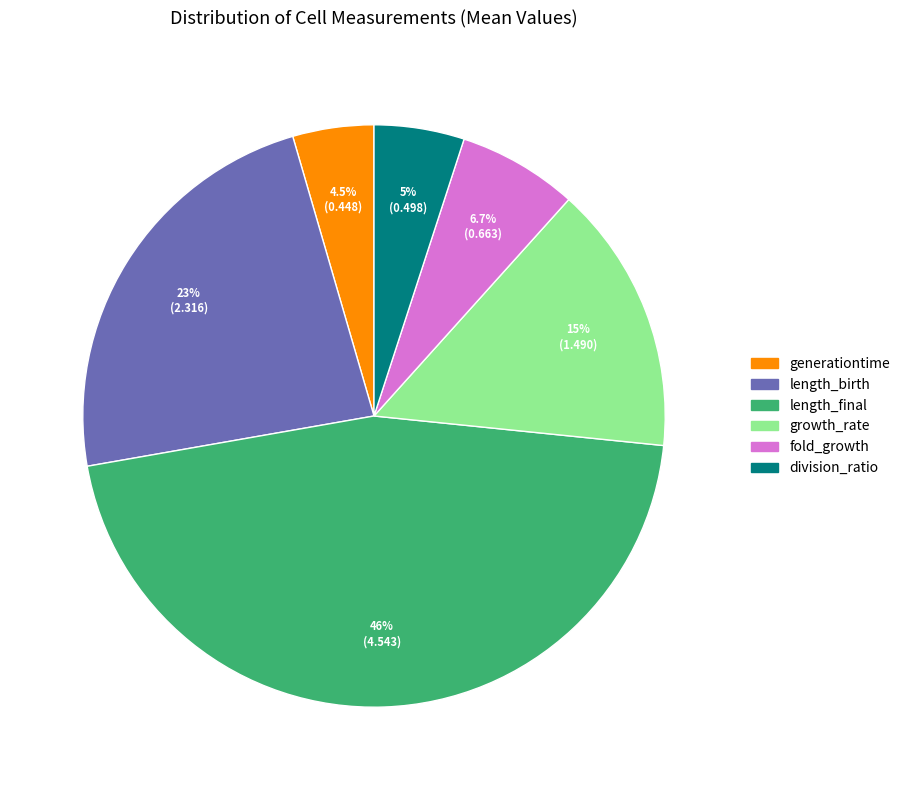

Which category has the biggest portion of the pie?

length_final